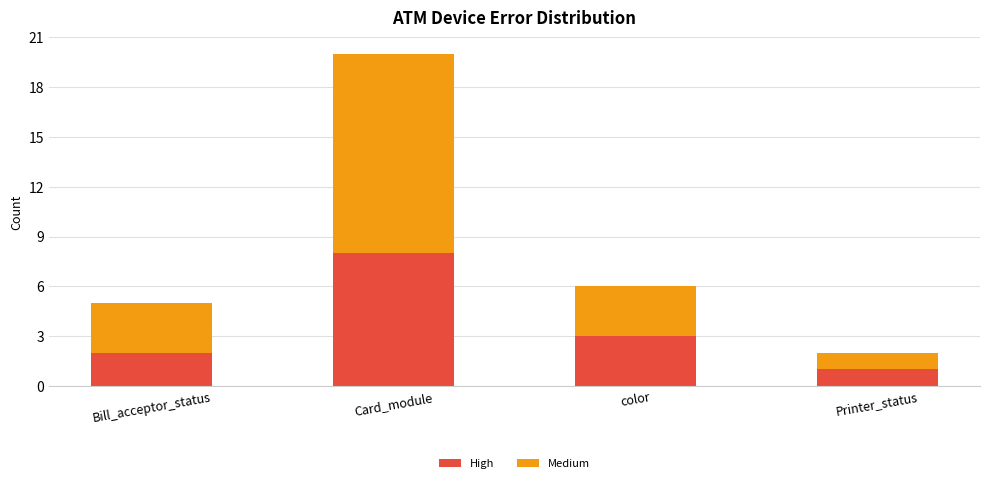

At which label is High closest to 4?

color